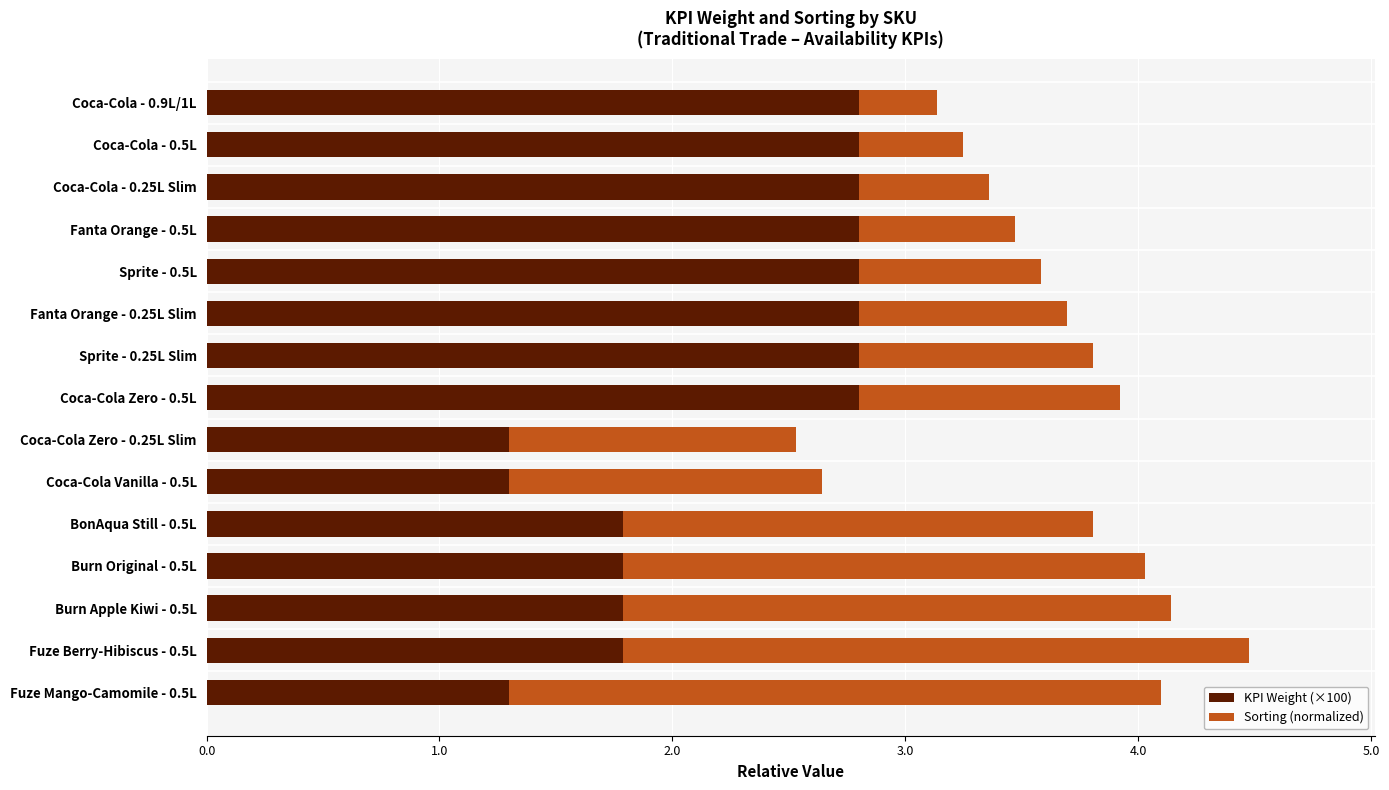

What is the difference between the maximum and minimum values in the KPI Weight (×100) series?

1.5